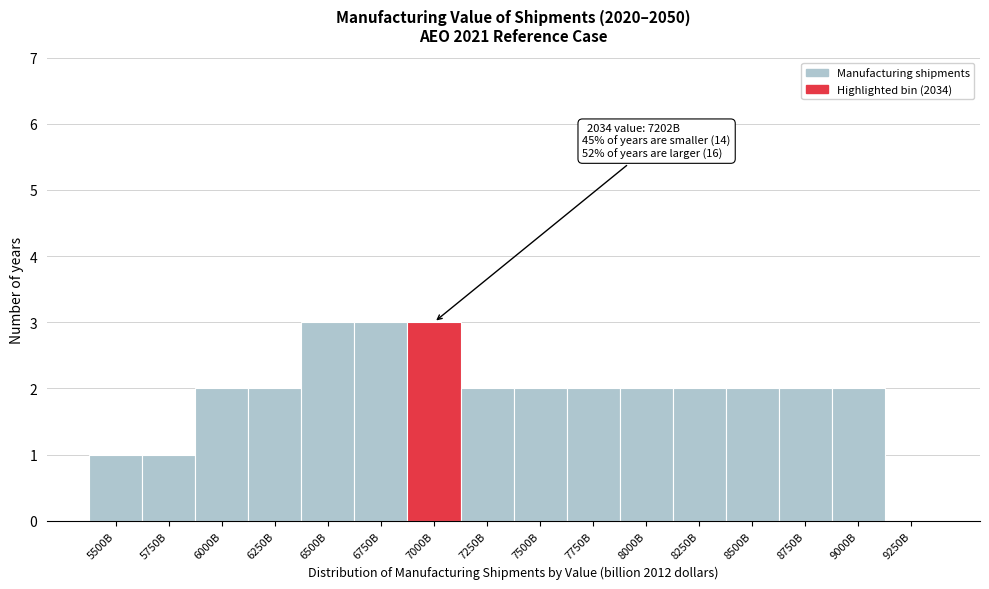

Reading left to right, extract all data points from this chart.

5500B=1	5750B=1	6000B=2	6250B=2	6500B=3	6750B=3	7000B=3	7250B=2	7500B=2	7750B=2	8000B=2	8250B=2	8500B=2	8750B=2	9000B=2	9250B=0